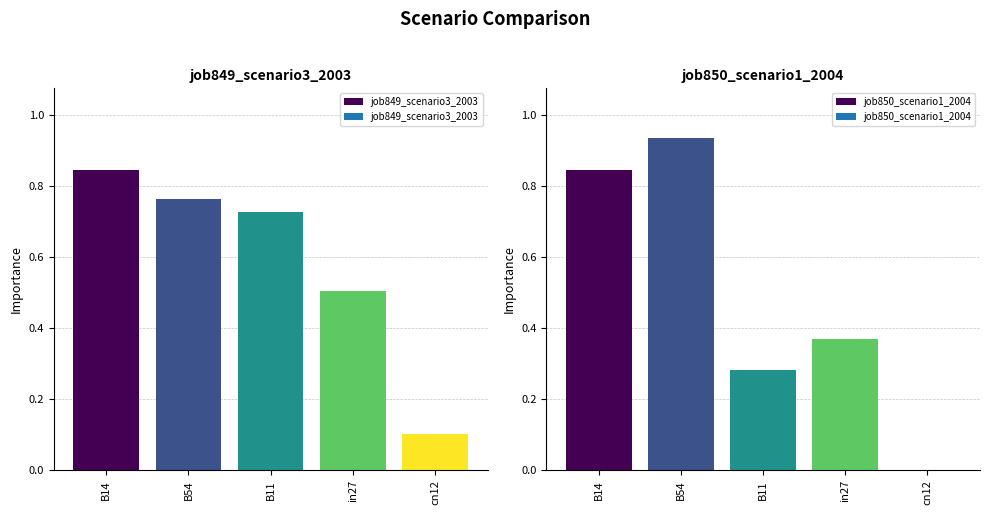

What is the sum of the job849_scenario3_2003 values at B54 and B14?

1.6